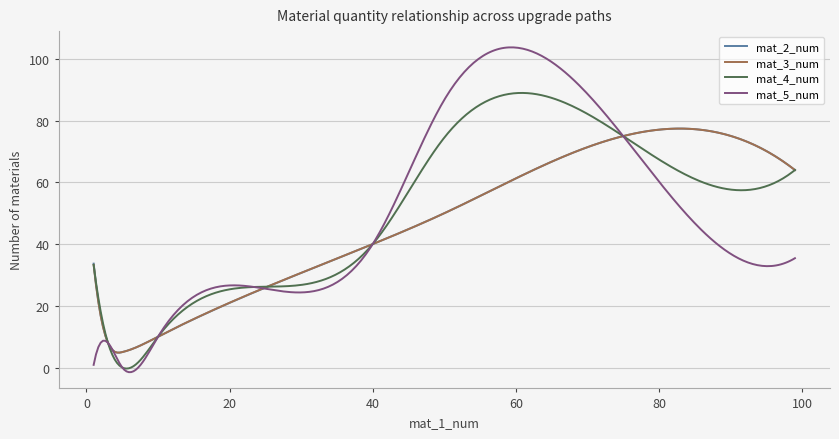

What is the highest value of the mat_2_num series?

77.4